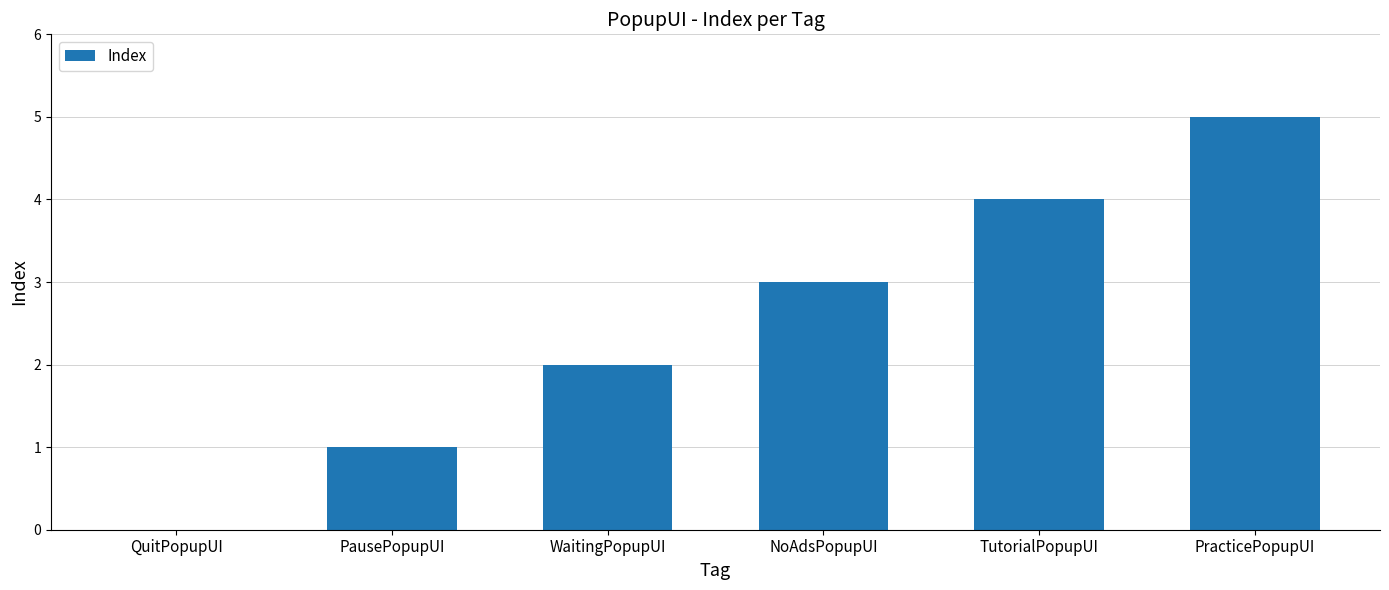

What is the maximum value shown in the chart?

5